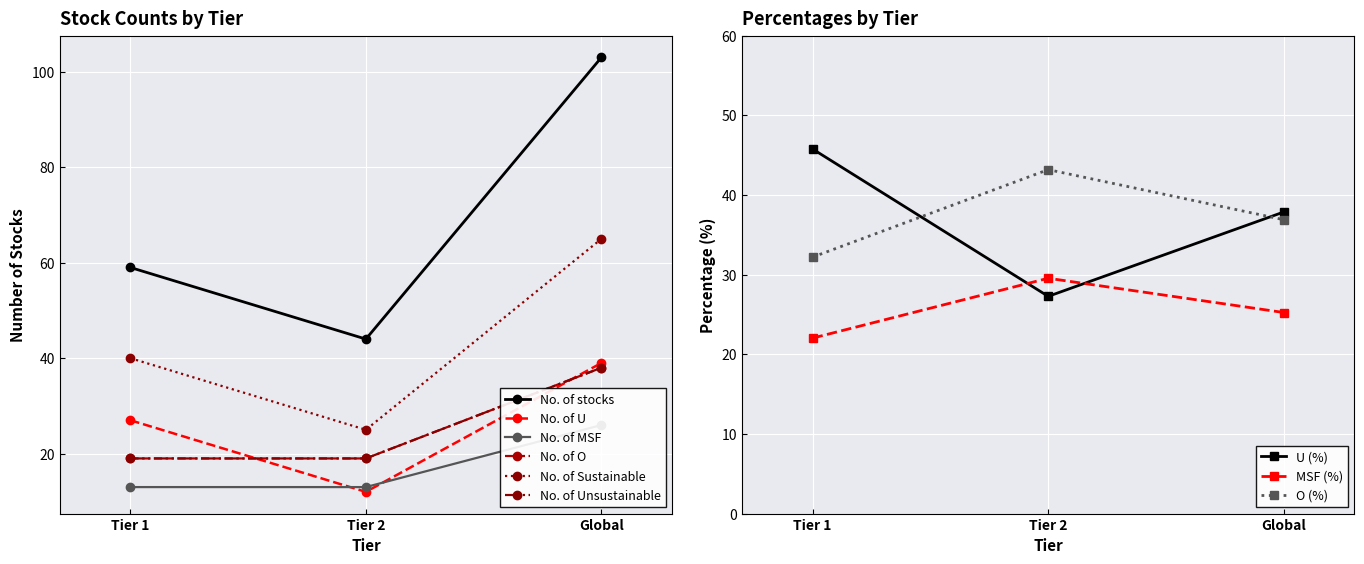

Which series has the widest spread of values?

No. of stocks